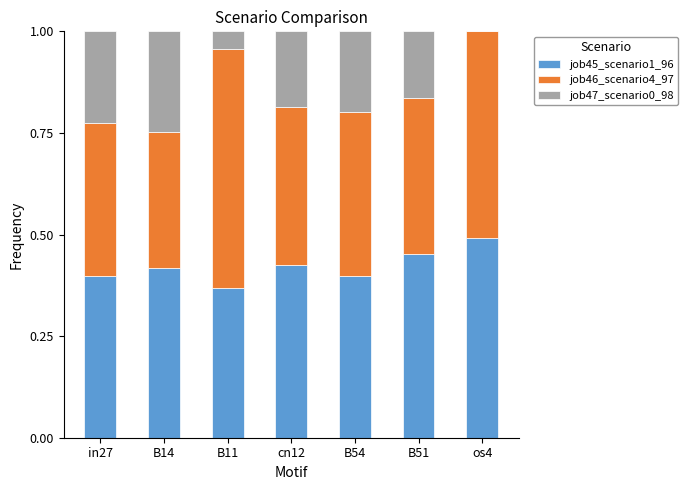

What is the total value across all series at os4?

1.0